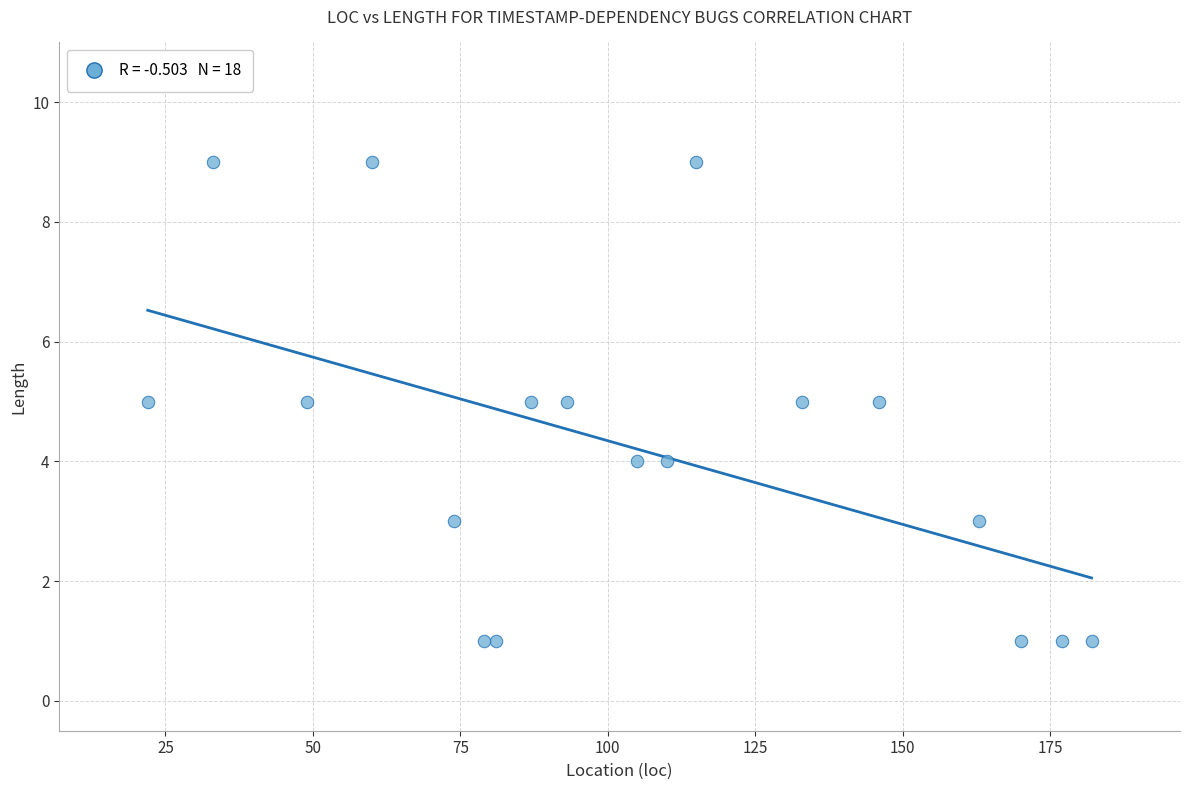

What is the range of X values (max minus min)?

160